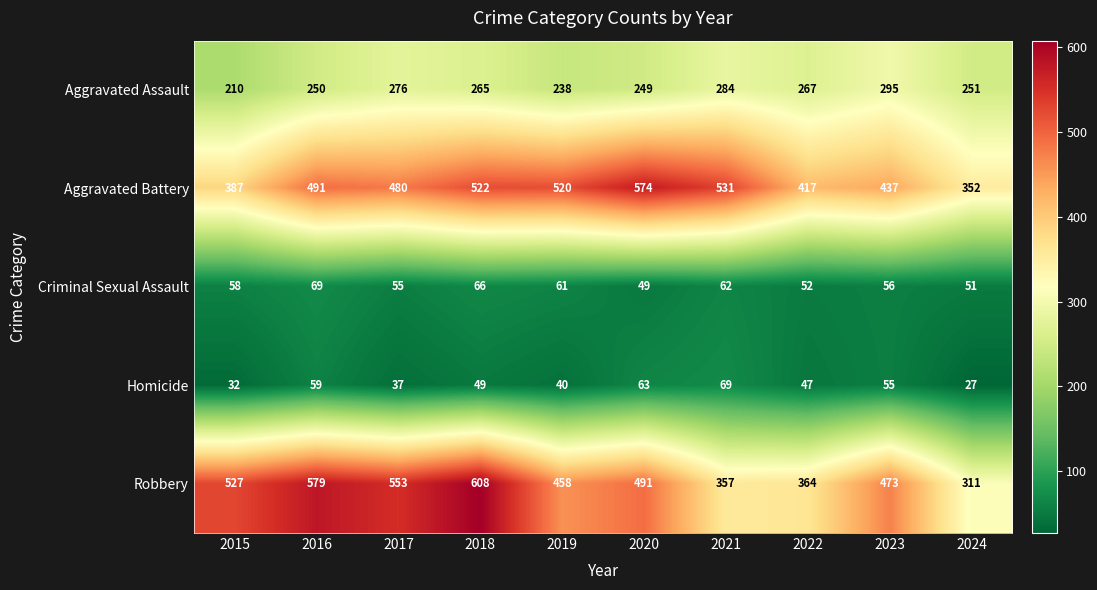

Rank the categories by Criminal Sexual Assault value from lowest to highest.

2020, 2024, 2022, 2017, 2023, 2015, 2019, 2021, 2018, 2016